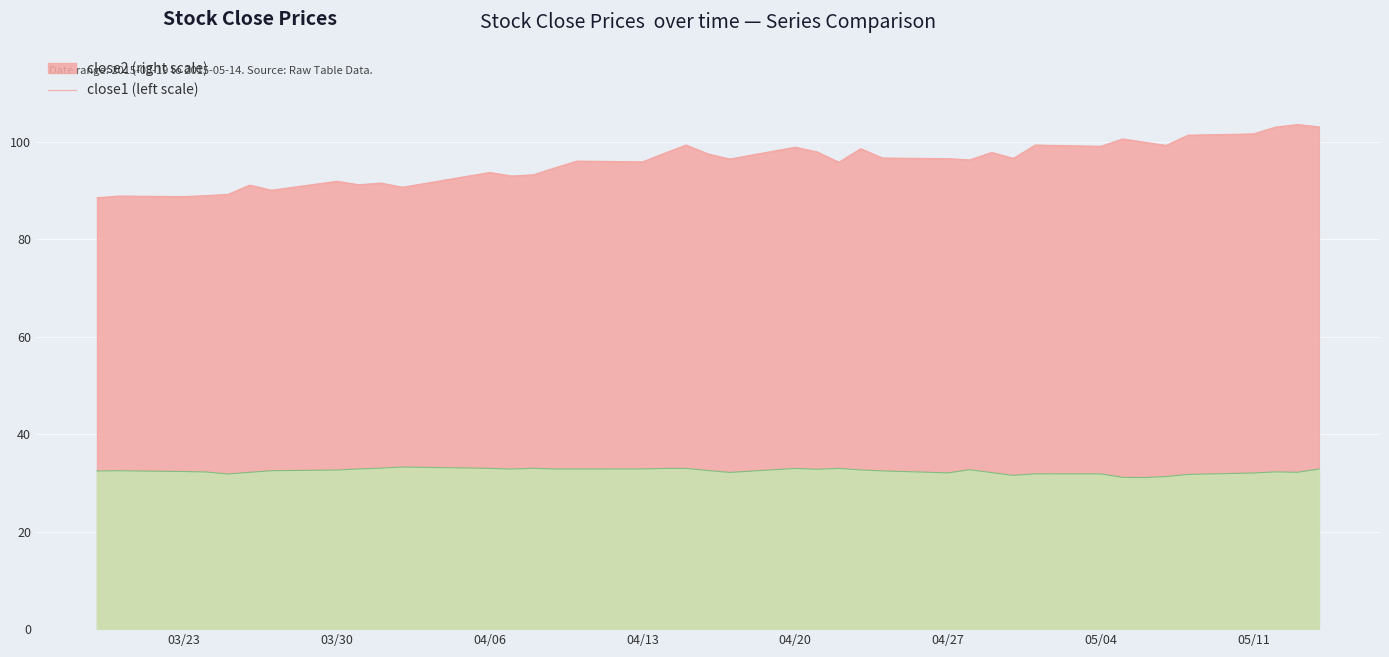

What is the value of the close2 point at the 2nd from the left?

88.8